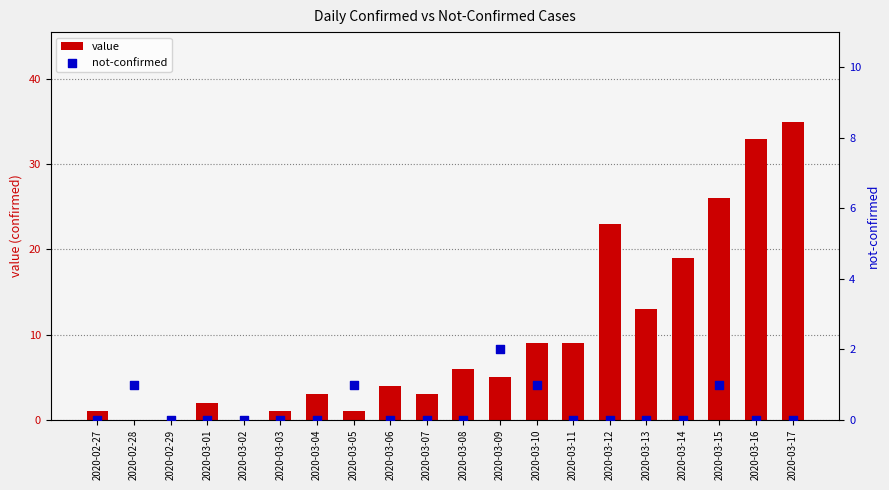

What are all the series names shown in the legend?

value, not-confirmed